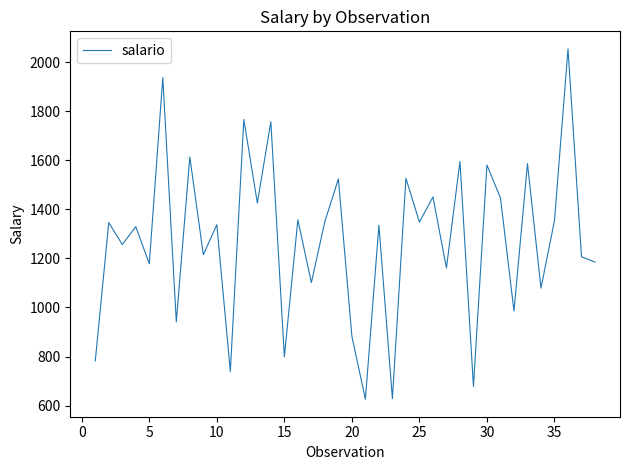

What is the difference between the maximum and minimum values?

1428.2